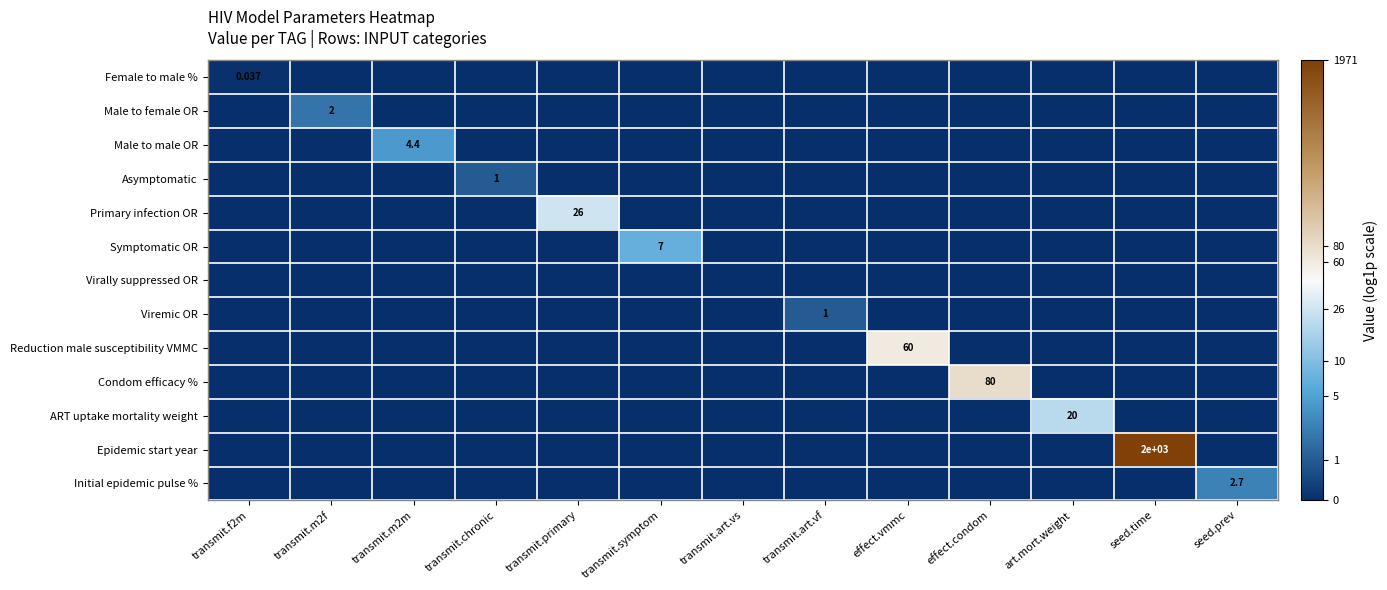

At how many categories does at least one series exceed 6?

1